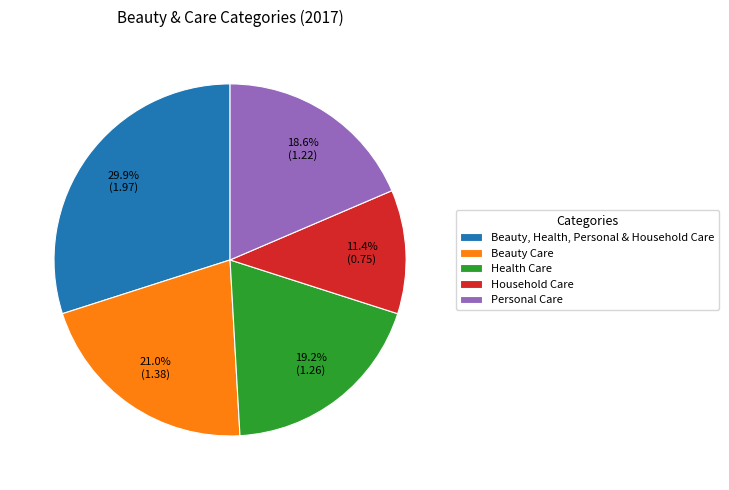

Does Beauty, Health, Personal & Household Care account for over 50% of the chart?

No